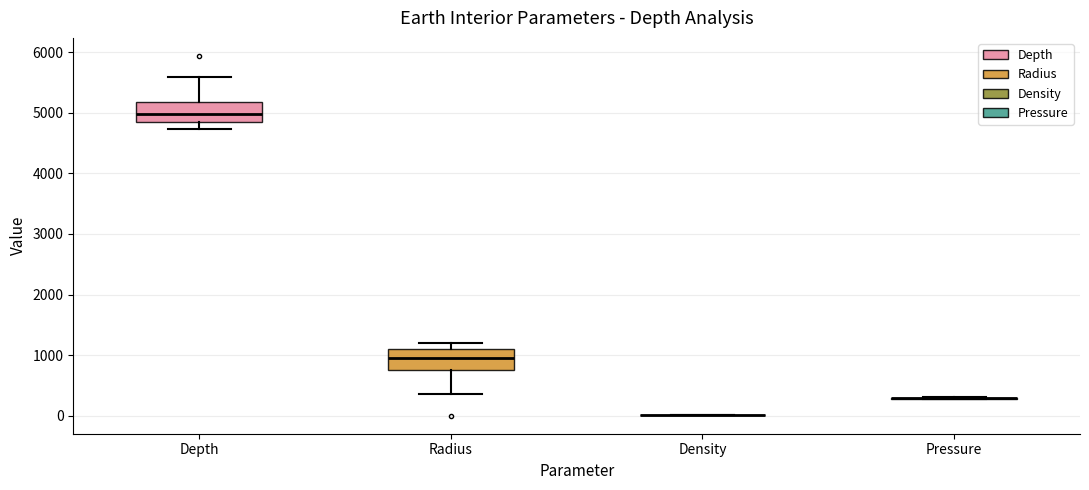

Reading left to right, transcribe this box plot: for each box, give where its median line is, the range the box spans, and where its two whiskers end, as read against the y-axis. The values are not printed on the chart, so give them approximately, as read against the axis.

Depth: median 5000, box 4800 to 5200, whiskers 4700 to 5600
Radius: median 1000, box 800 to 1100, whiskers 400 to 1200
Density: box collapsed to a line at 0, whiskers 0 to 0
Pressure: box collapsed to a line at 300, whiskers 300 to 300